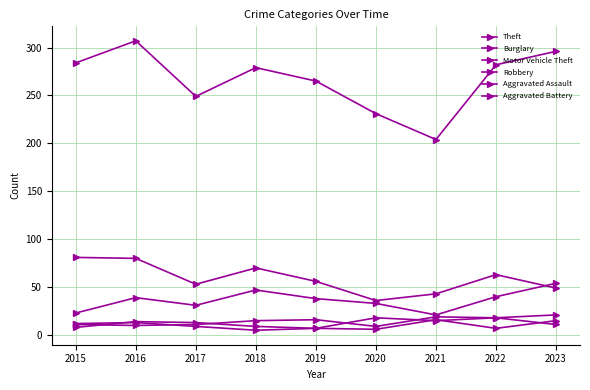

Between 2020 and 2018, which is larger?

2018